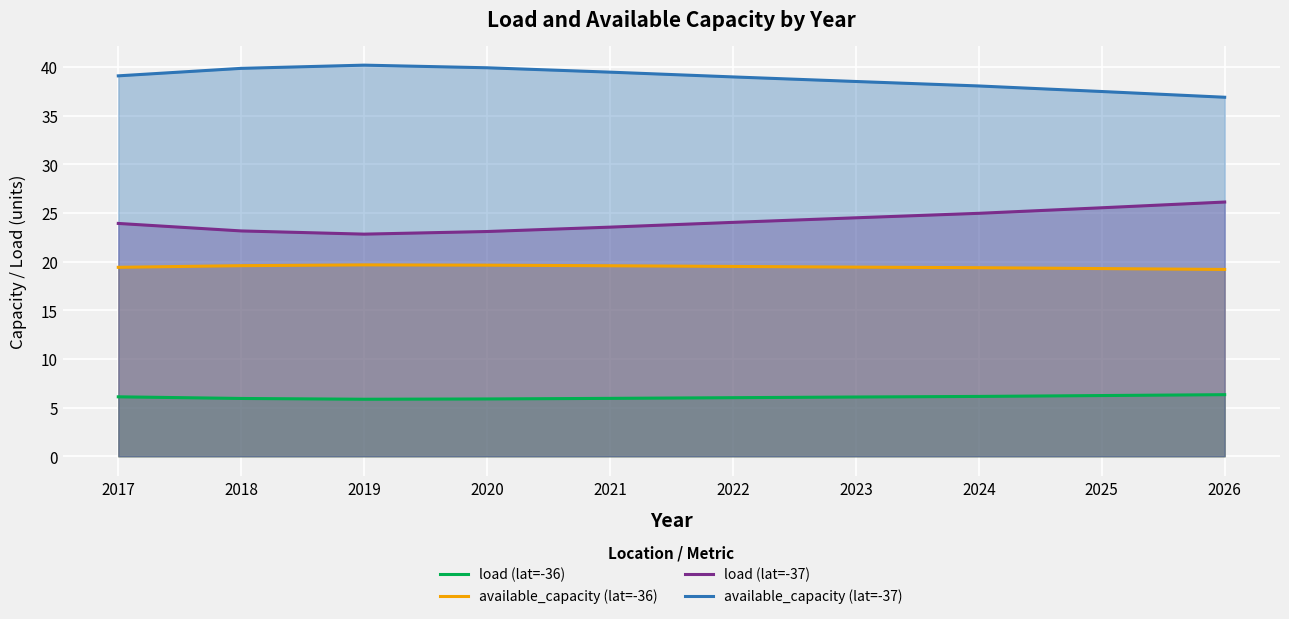

Rank the series by their maximum value, from lowest to highest.

load (lat=-36), available_capacity (lat=-36), load (lat=-37), available_capacity (lat=-37)